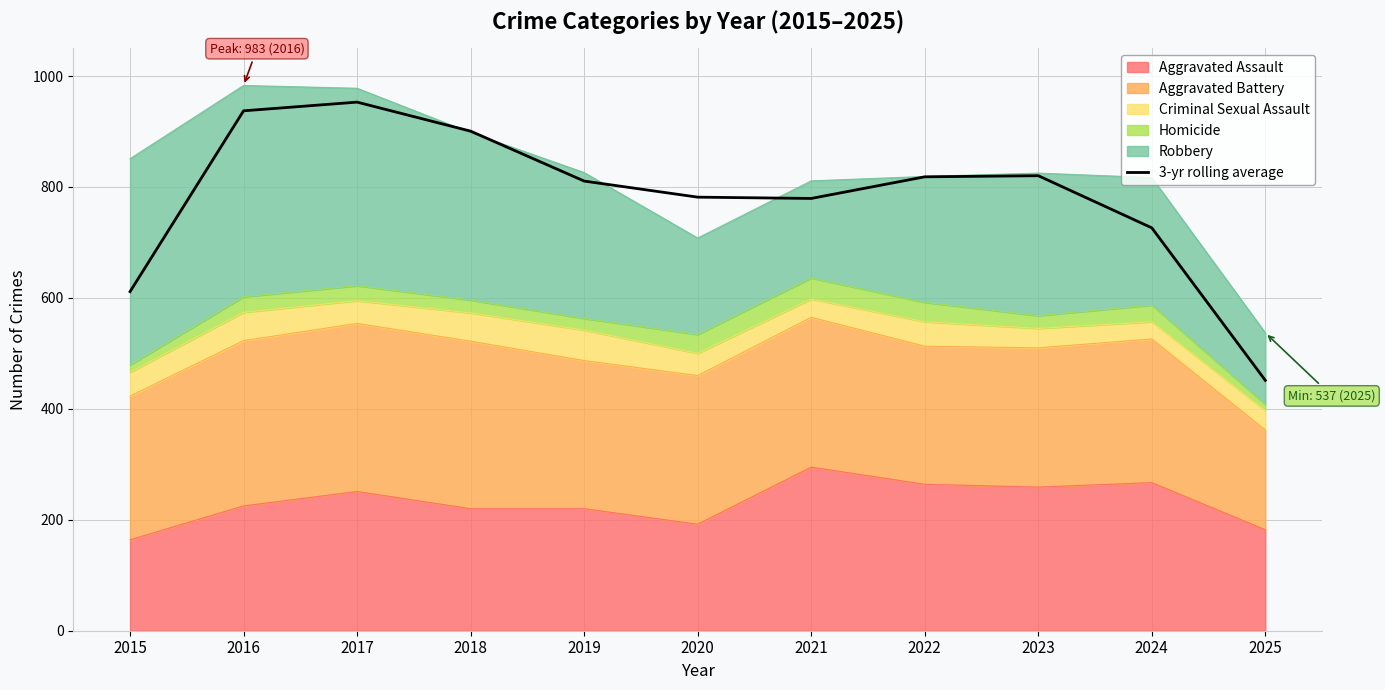

Reading left to right, what are all the values shown in this chart?

2015=611.3	2016=937.3	2017=953.0	2018=900.7	2019=810.7	2020=781.7	2021=779.3	2022=818.3	2023=820.3	2024=726.3	2025=451.3